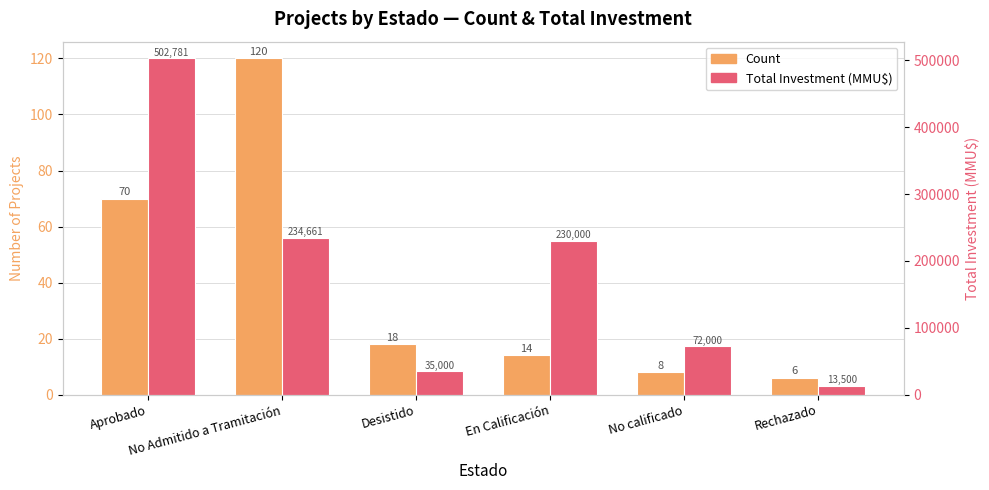

What is the label of the 2nd bar from the left?

No Admitido a Tramitación